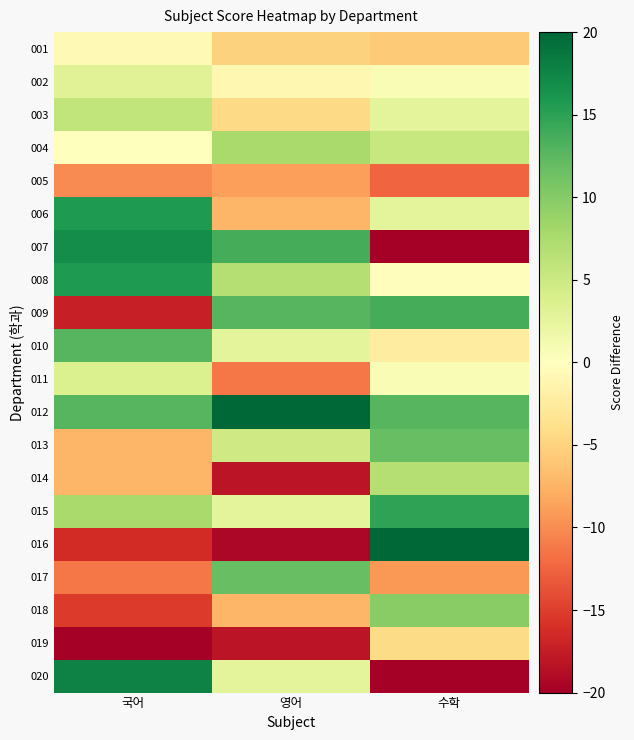

At which category is the sum across all series the highest?

수학